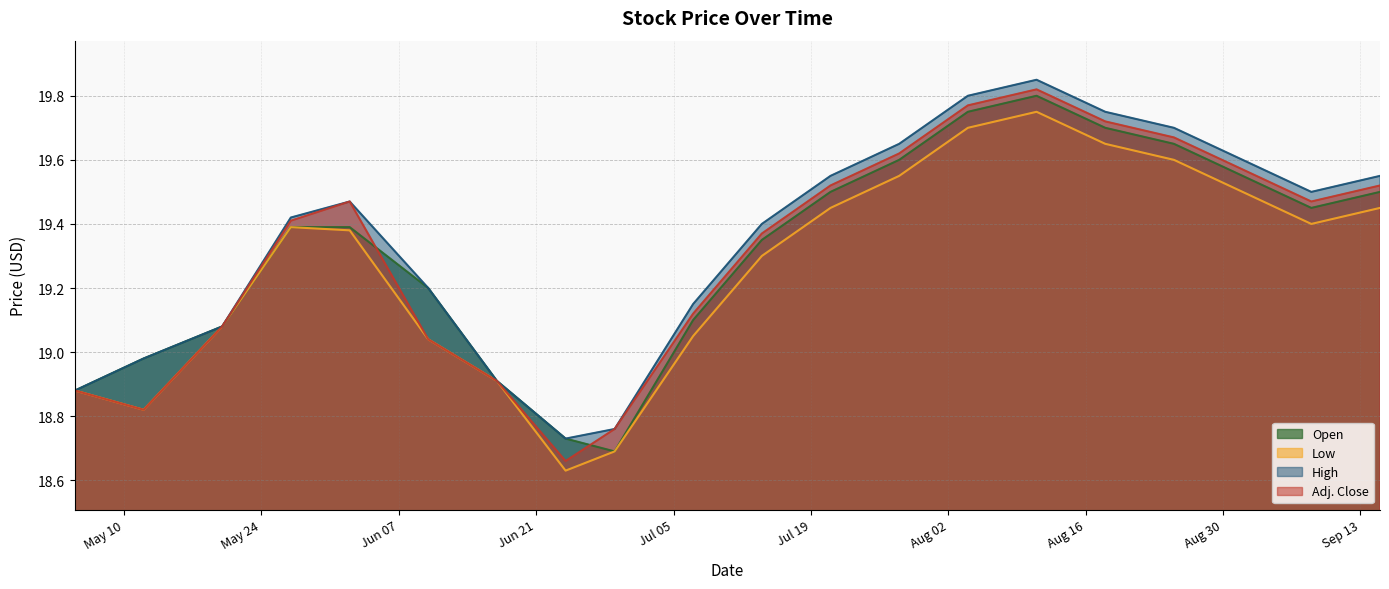

True or false: Open and High intersect in this chart.

False